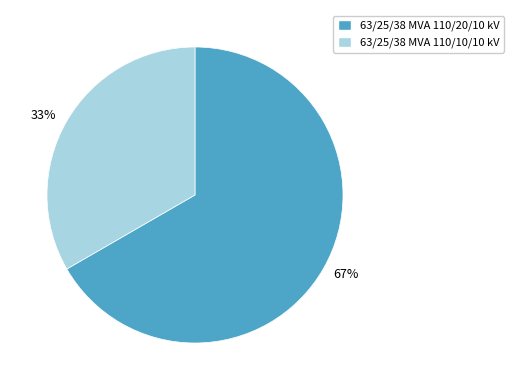

Which category has the smallest portion of the pie?

33%